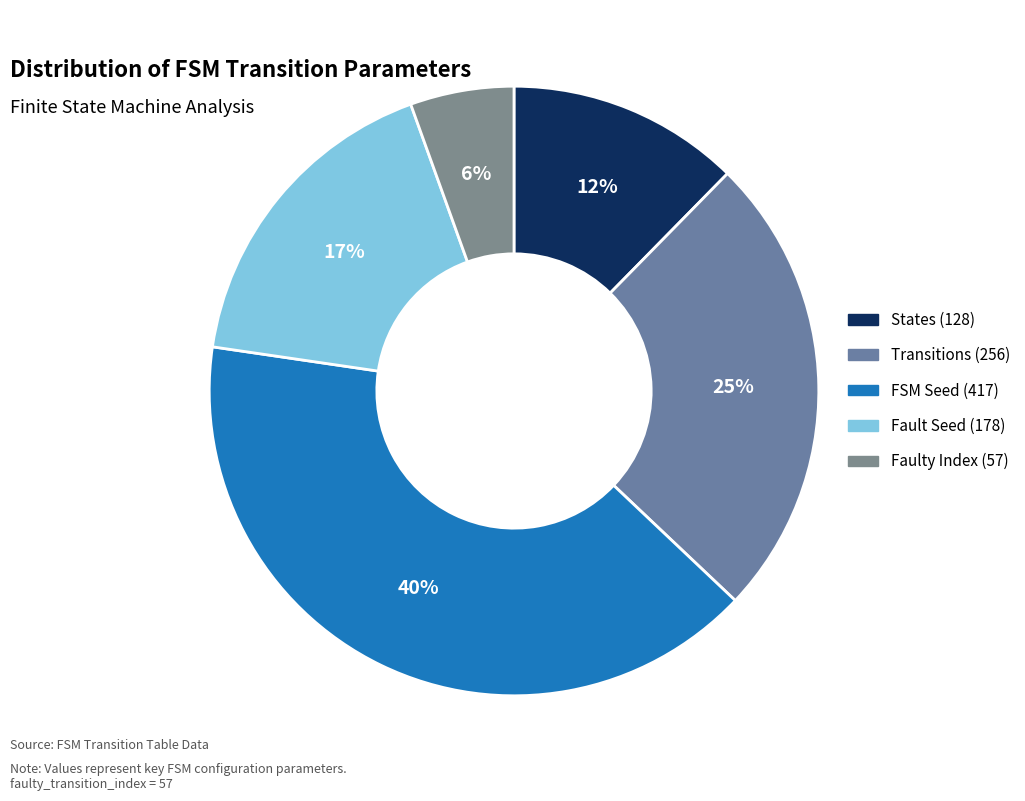

How many segments does this pie chart have?

5